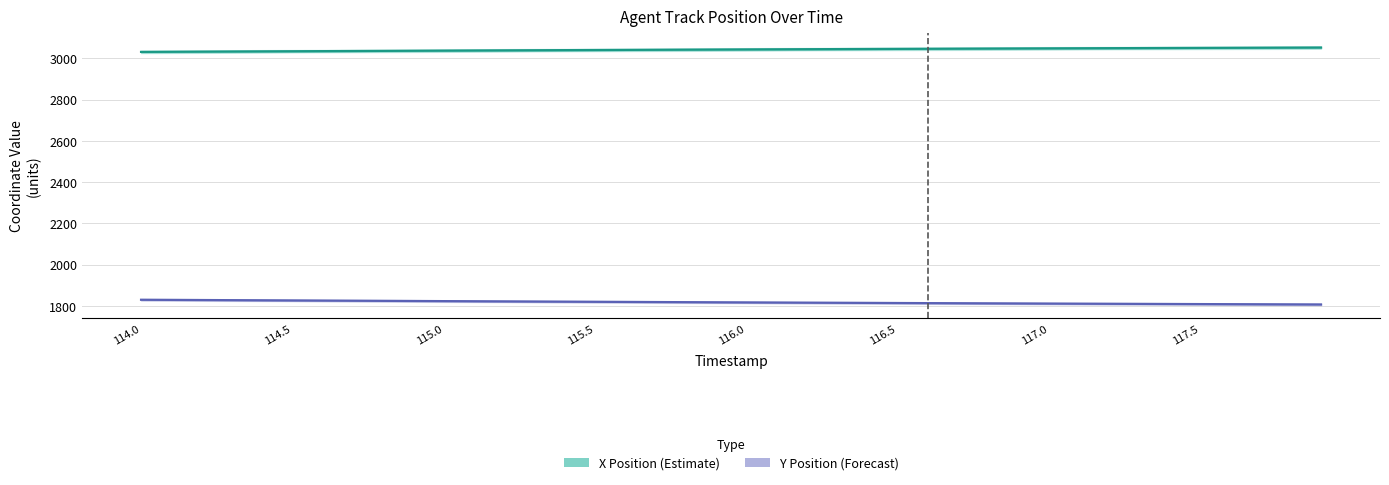

True or false: X Position (Estimate) and Y Position (Forecast) cross at least once.

False